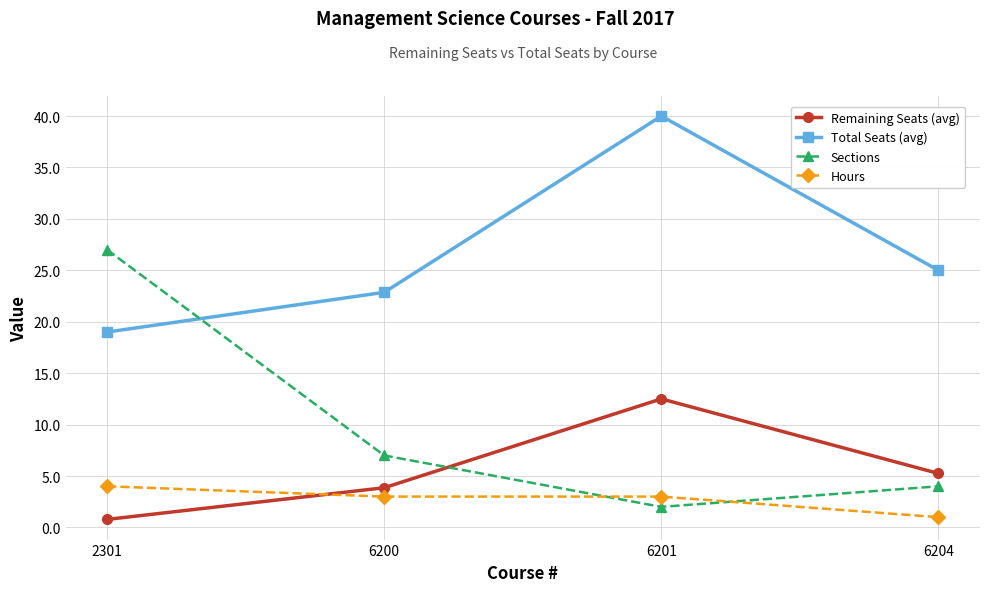

Rank the categories by Remaining Seats (avg) value from highest to lowest.

6201, 6204, 6200, 2301